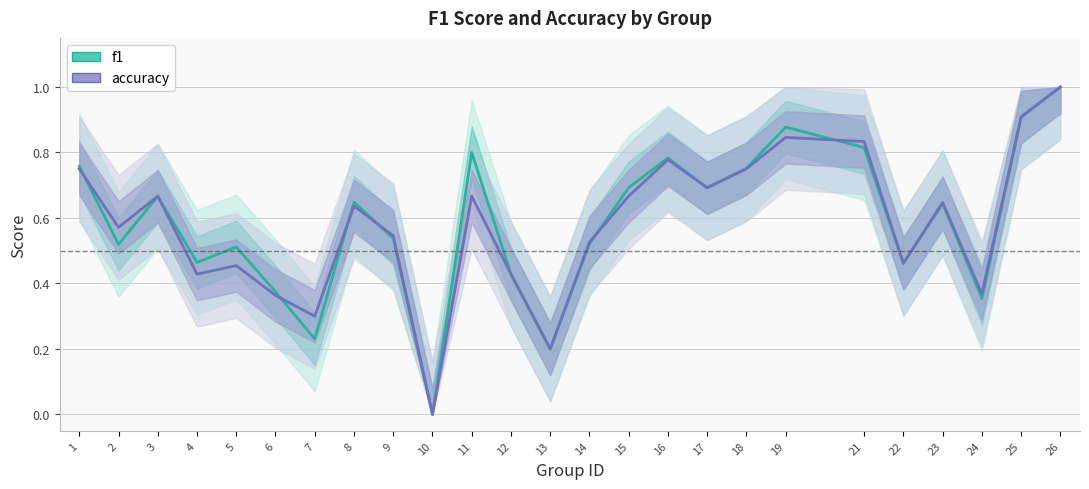

True or false: f1 and accuracy intersect in this chart.

True